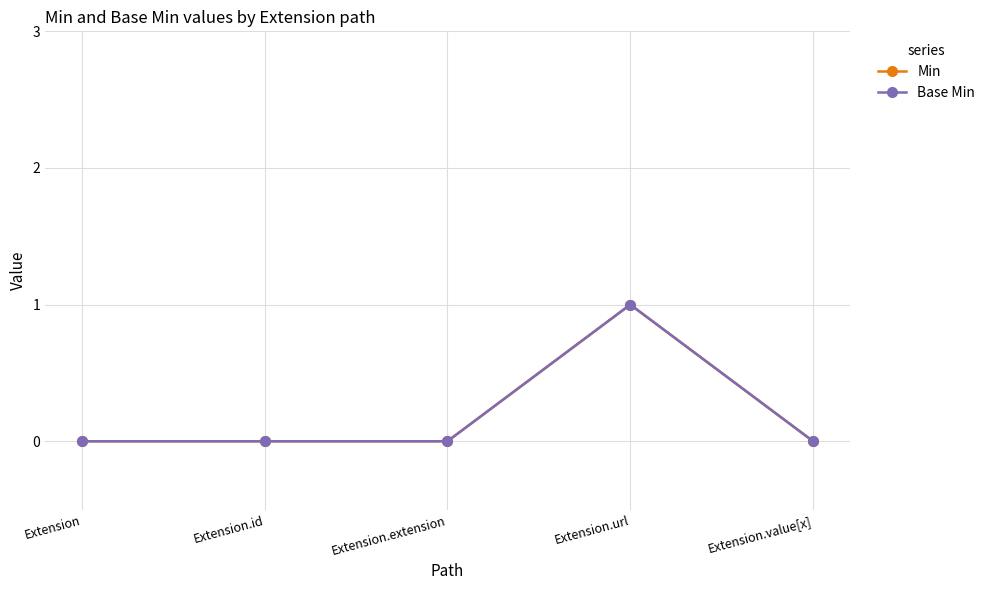

Is this an area chart (filled region under the line)?

No